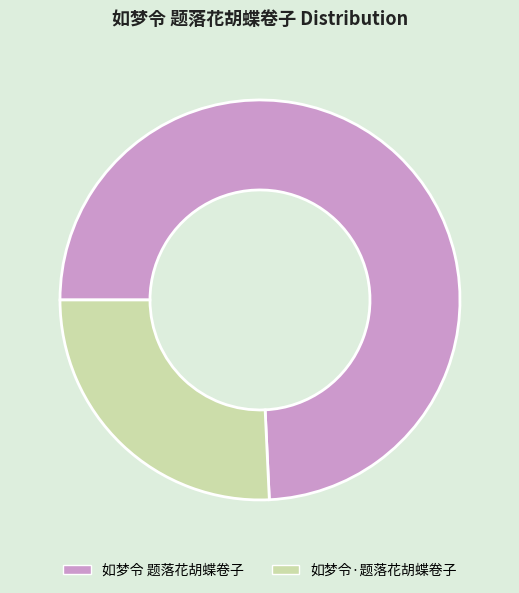

Does 如梦令 题落花胡蝶卷子 represent more than half of the total?

Yes